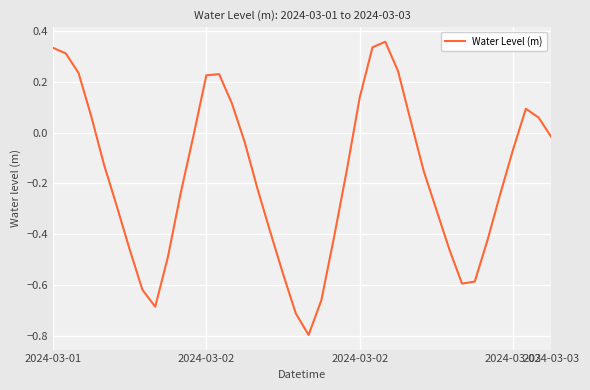

What is the smallest value displayed?

-0.8